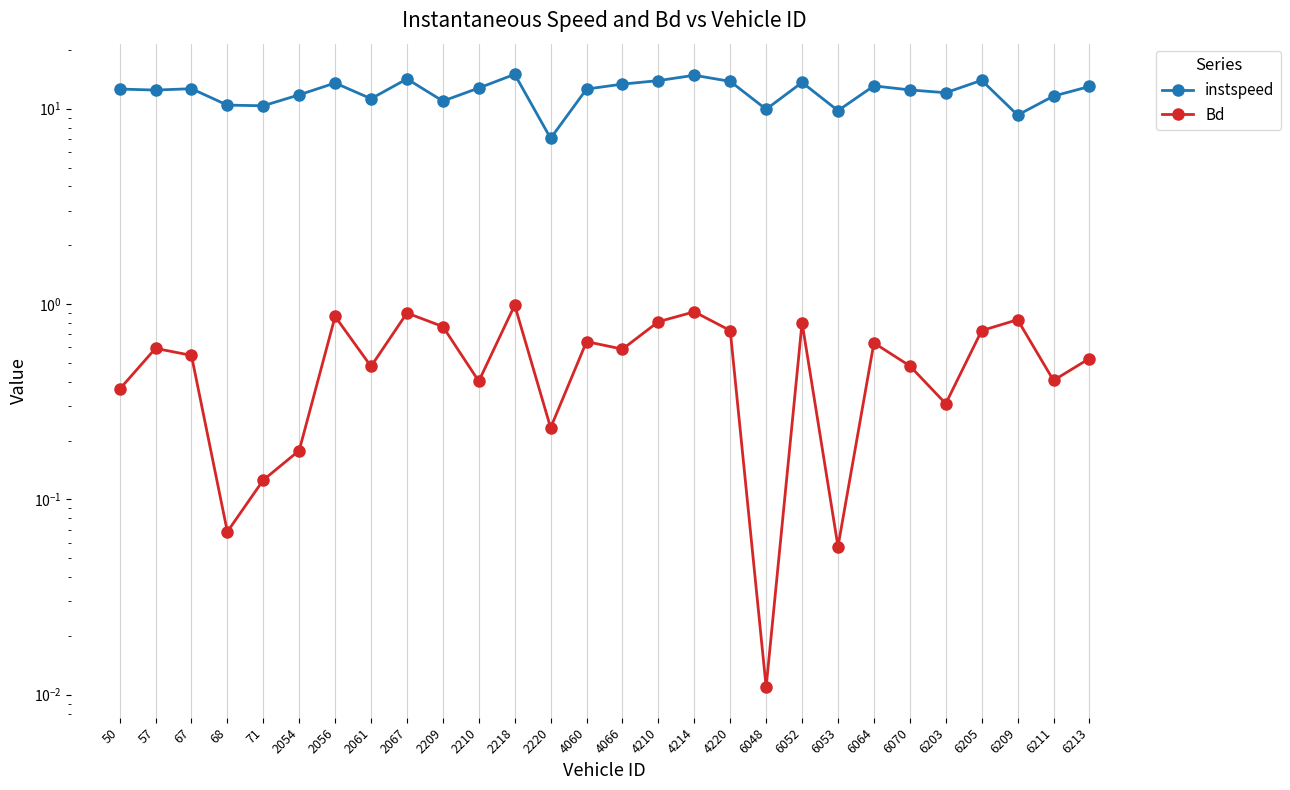

Which label corresponds to the smallest value in the chart?

6048